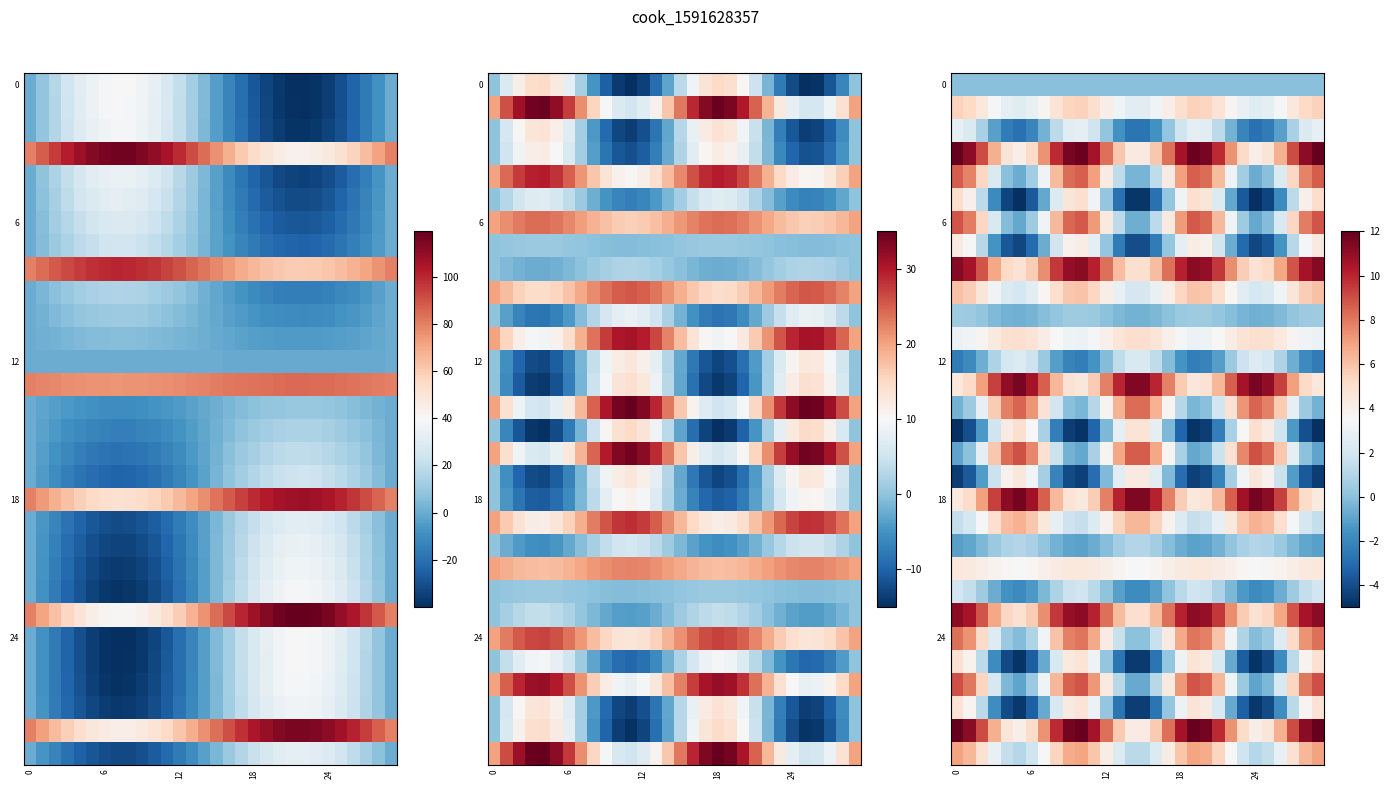

What is the total value across all series at 27?

104.3